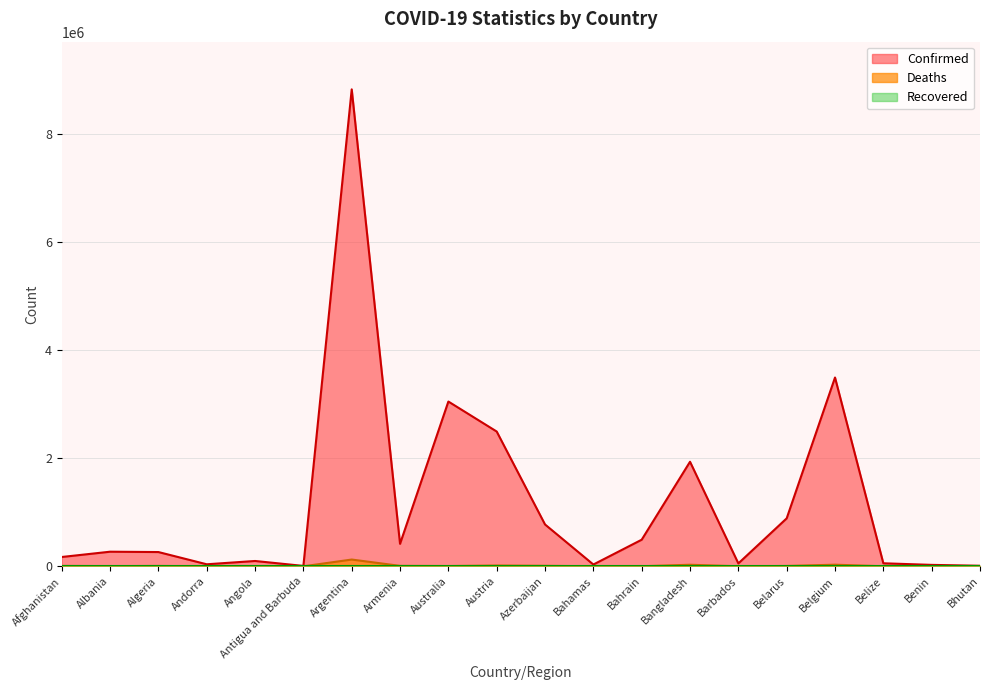

Does the chart display data point markers on the line(s)?

No